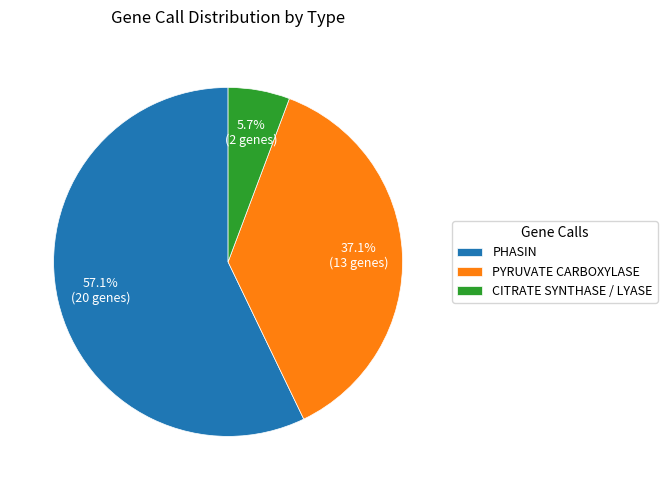

Does PHASIN represent more than half of the total?

Yes